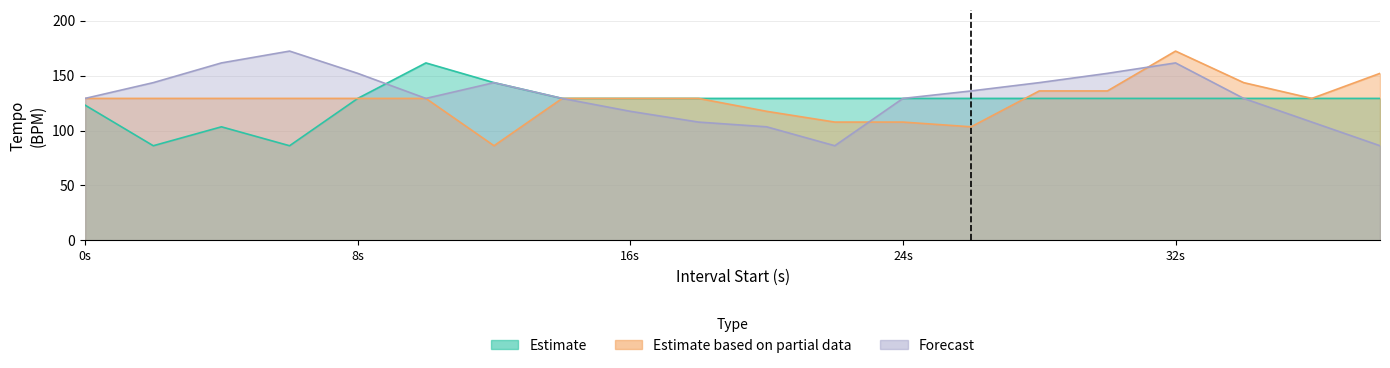

What is the approximate value of Forecast at 24s?

129.2